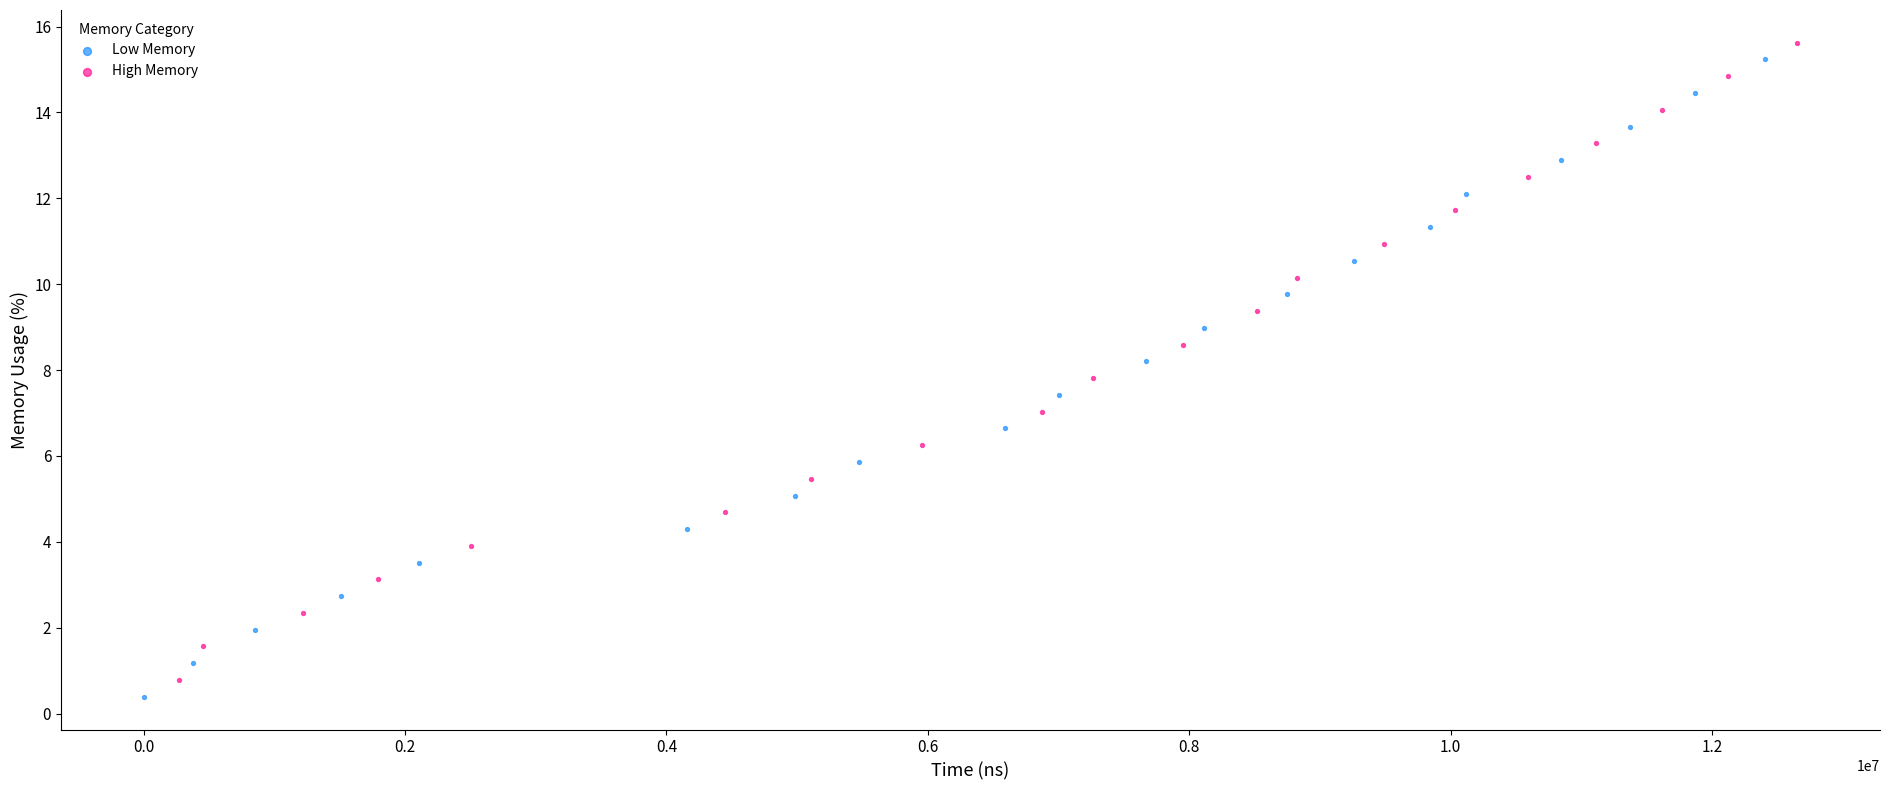

Which series contains the highest Y value?

High Memory